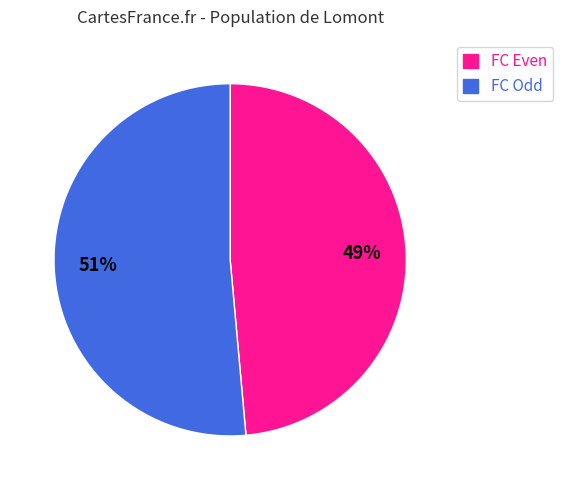

Does FC Odd represent more than half of the total?

Yes